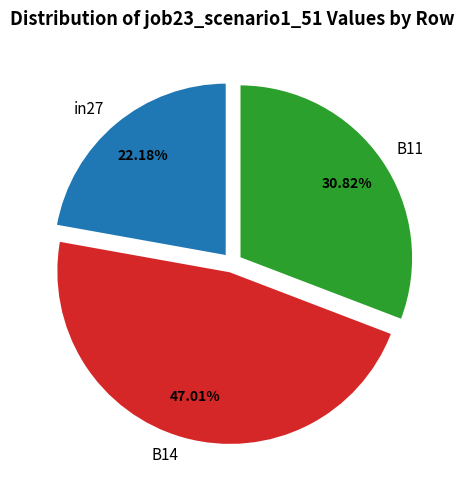

Is B14 the majority of the pie?

No